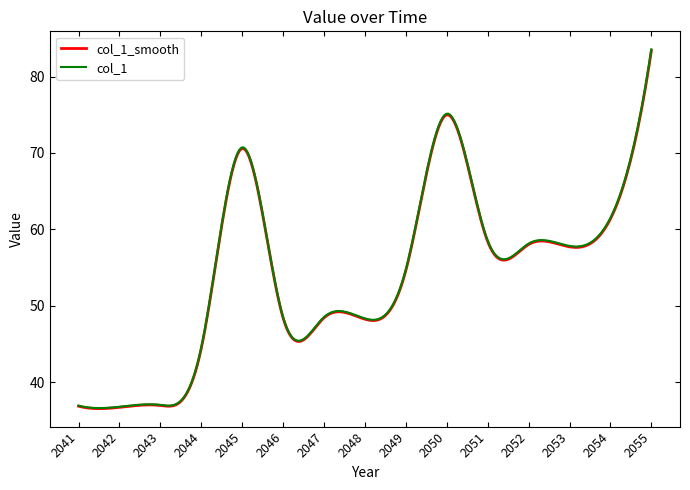

Which series has the widest spread of values?

col_1